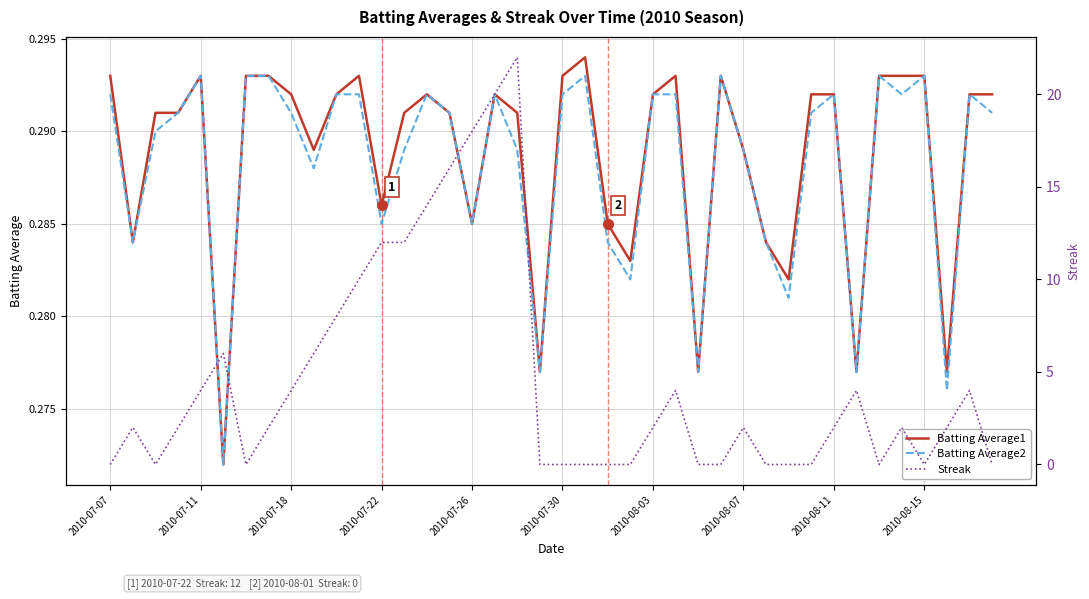

In Streak, how many points are lower than both neighbors (excluding endpoints)?

4